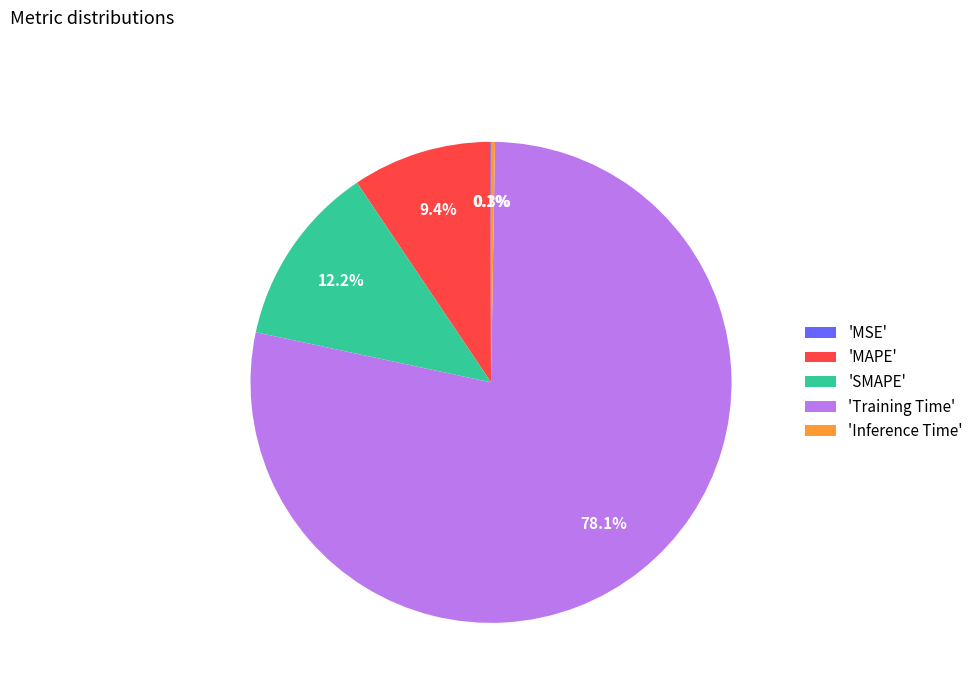

What portion of the pie excludes 'MAPE'?

90.6%